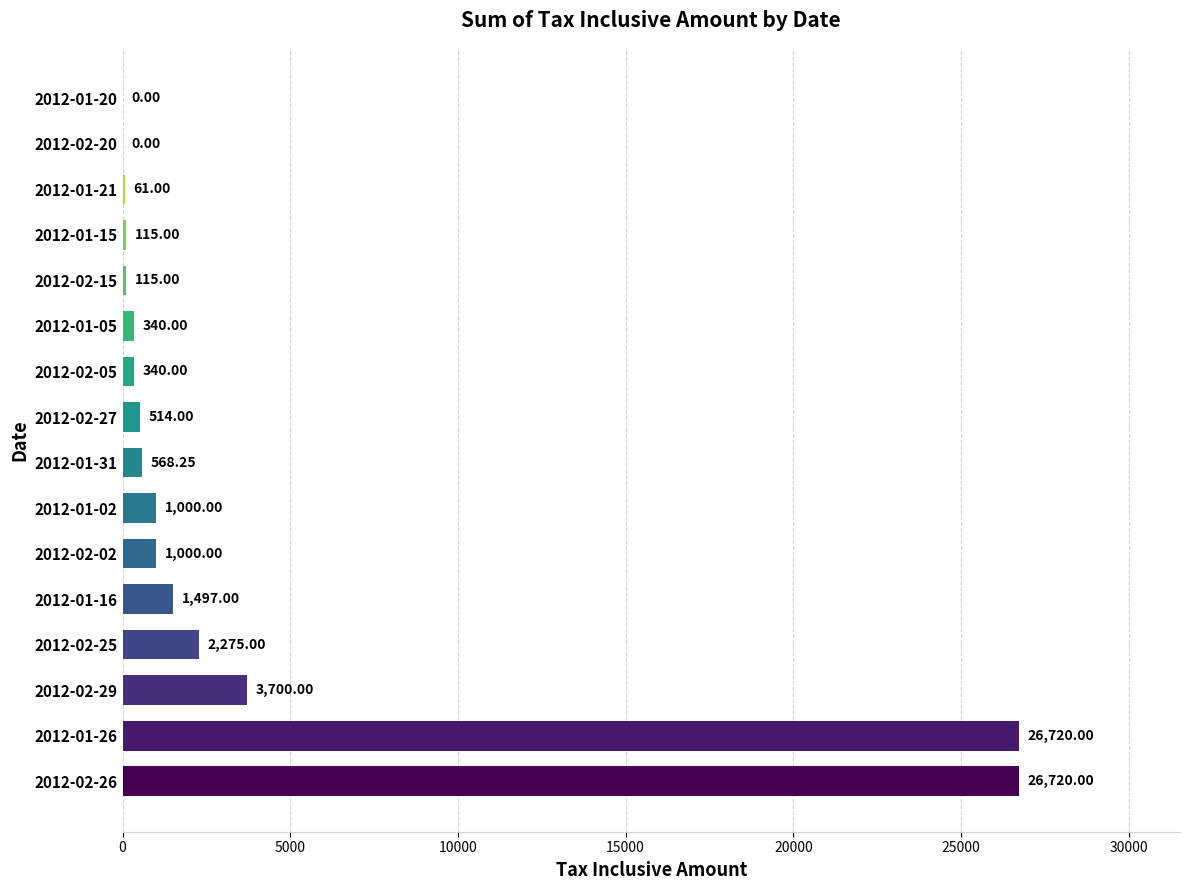

What is the sum of the values at 2012-01-15 and 2012-02-26?

26835.0